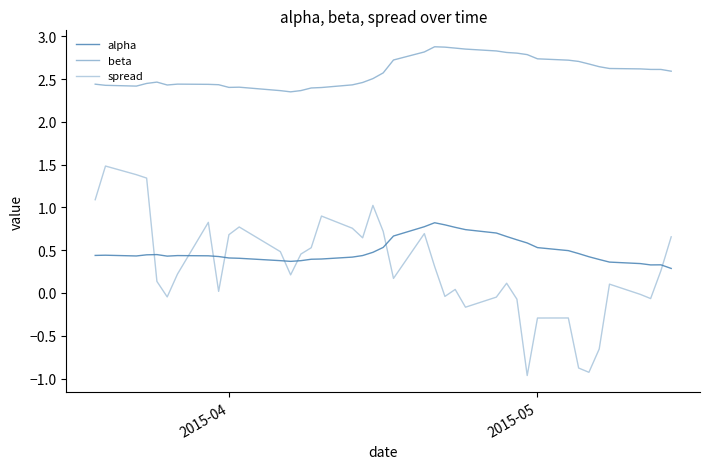

True or false: alpha has more than 2 points higher than both neighbors.

True